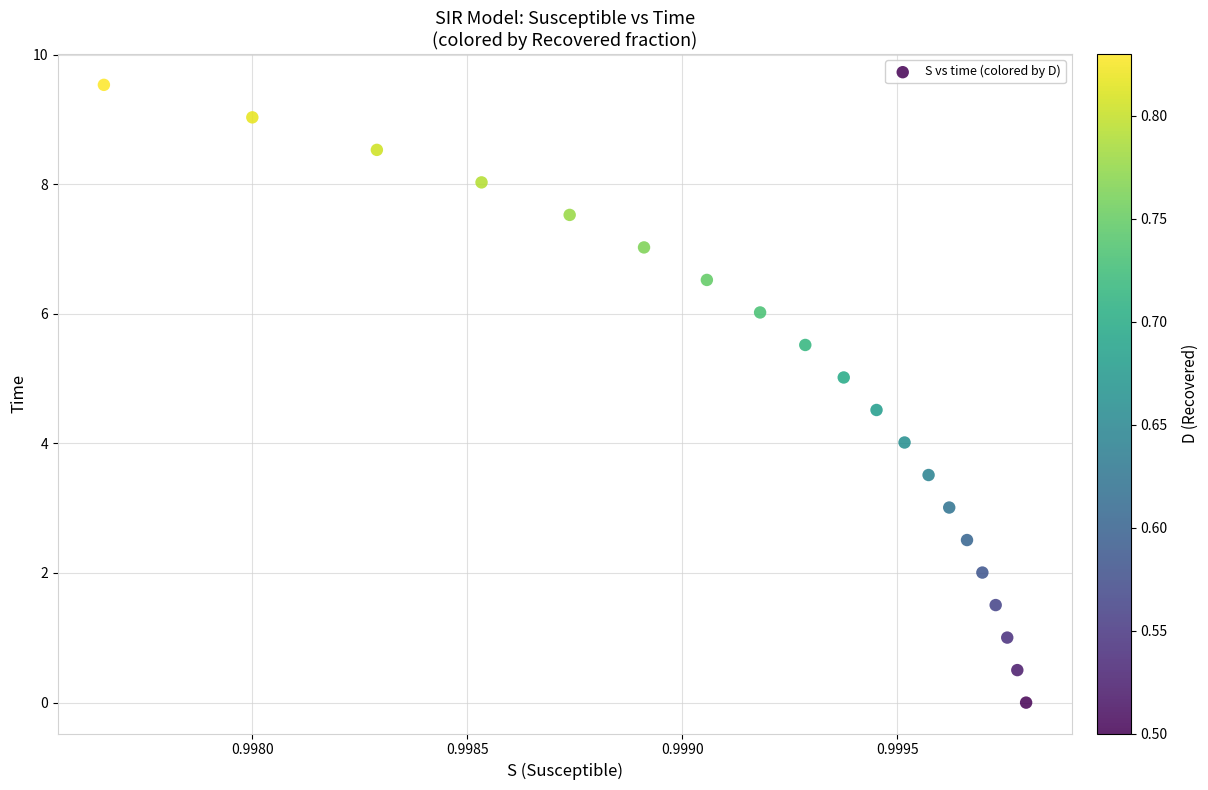

What is the range of Y values (max minus min)?

9.5